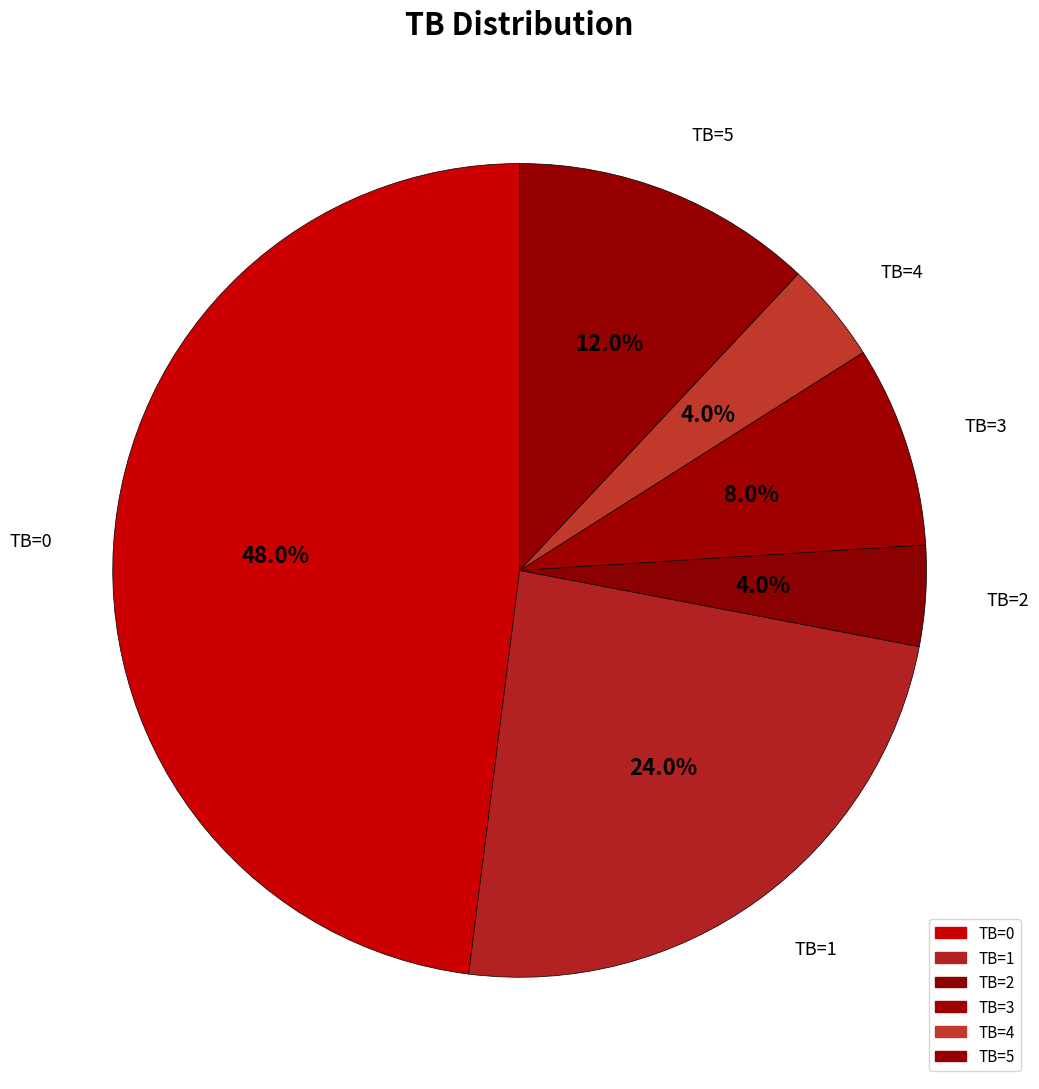

Count the number of slices in the pie.

6